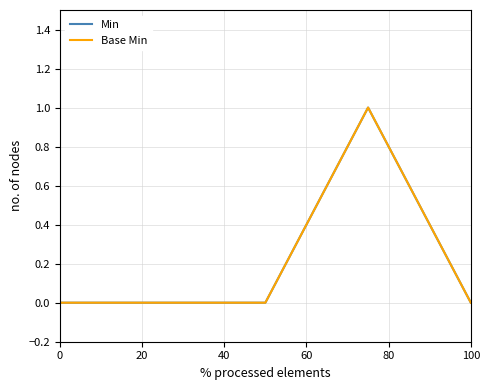

True or false: Min has more than 0 interior local peaks.

True